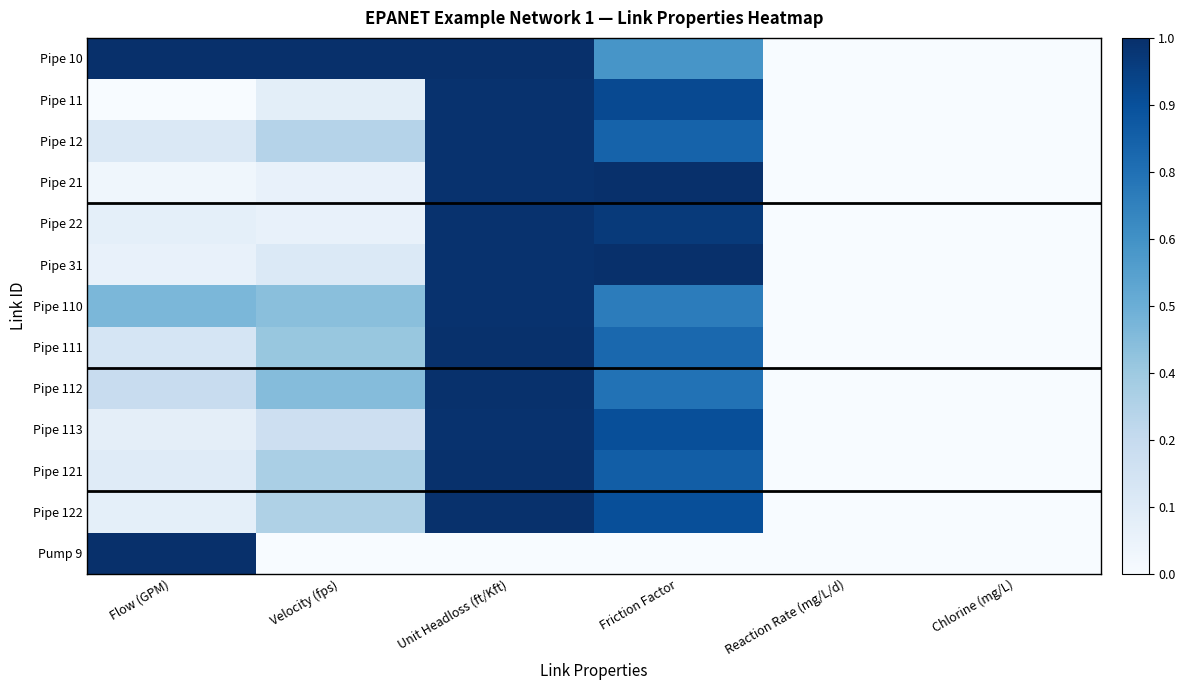

Reading left to right, extract all data points from this chart.

Pipe 10: Flow (GPM)=1.0	Velocity (fps)=1.0	Unit Headloss (ft/Kft)=1.0	Friction Factor=0.6	Reaction Rate (mg/L/d)=0.0	Chlorine (mg/L)=0.0
Pipe 11: Flow (GPM)=0.0	Velocity (fps)=0.1	Unit Headloss (ft/Kft)=1.0	Friction Factor=0.9	Reaction Rate (mg/L/d)=0.0	Chlorine (mg/L)=0.0
Pipe 12: Flow (GPM)=0.1	Velocity (fps)=0.3	Unit Headloss (ft/Kft)=1.0	Friction Factor=0.8	Reaction Rate (mg/L/d)=0.0	Chlorine (mg/L)=0.0
Pipe 21: Flow (GPM)=0.0	Velocity (fps)=0.1	Unit Headloss (ft/Kft)=1.0	Friction Factor=1.0	Reaction Rate (mg/L/d)=0.0	Chlorine (mg/L)=0.0
Pipe 22: Flow (GPM)=0.1	Velocity (fps)=0.1	Unit Headloss (ft/Kft)=1.0	Friction Factor=1.0	Reaction Rate (mg/L/d)=0.0	Chlorine (mg/L)=0.0
Pipe 31: Flow (GPM)=0.1	Velocity (fps)=0.1	Unit Headloss (ft/Kft)=1.0	Friction Factor=1.0	Reaction Rate (mg/L/d)=0.0	Chlorine (mg/L)=0.0
Pipe 110: Flow (GPM)=0.5	Velocity (fps)=0.4	Unit Headloss (ft/Kft)=1.0	Friction Factor=0.7	Reaction Rate (mg/L/d)=0.0	Chlorine (mg/L)=0.0
Pipe 111: Flow (GPM)=0.2	Velocity (fps)=0.4	Unit Headloss (ft/Kft)=1.0	Friction Factor=0.8	Reaction Rate (mg/L/d)=0.0	Chlorine (mg/L)=0.0
Pipe 112: Flow (GPM)=0.2	Velocity (fps)=0.4	Unit Headloss (ft/Kft)=1.0	Friction Factor=0.7	Reaction Rate (mg/L/d)=0.0	Chlorine (mg/L)=0.0
Pipe 113: Flow (GPM)=0.1	Velocity (fps)=0.2	Unit Headloss (ft/Kft)=1.0	Friction Factor=0.9	Reaction Rate (mg/L/d)=0.0	Chlorine (mg/L)=0.0
Pipe 121: Flow (GPM)=0.1	Velocity (fps)=0.3	Unit Headloss (ft/Kft)=1.0	Friction Factor=0.8	Reaction Rate (mg/L/d)=0.0	Chlorine (mg/L)=0.0
Pipe 122: Flow (GPM)=0.1	Velocity (fps)=0.3	Unit Headloss (ft/Kft)=1.0	Friction Factor=0.9	Reaction Rate (mg/L/d)=0.0	Chlorine (mg/L)=0.0
Pump 9: Flow (GPM)=1.0	Velocity (fps)=0.0	Unit Headloss (ft/Kft)=0.0	Friction Factor=0.0	Reaction Rate (mg/L/d)=0.0	Chlorine (mg/L)=0.0